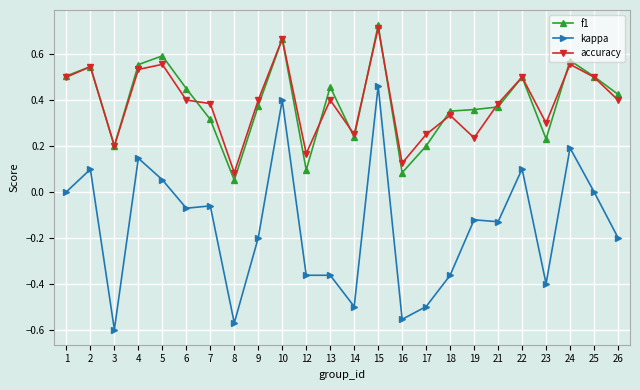

At which category does f1 reach its first local peak?

2